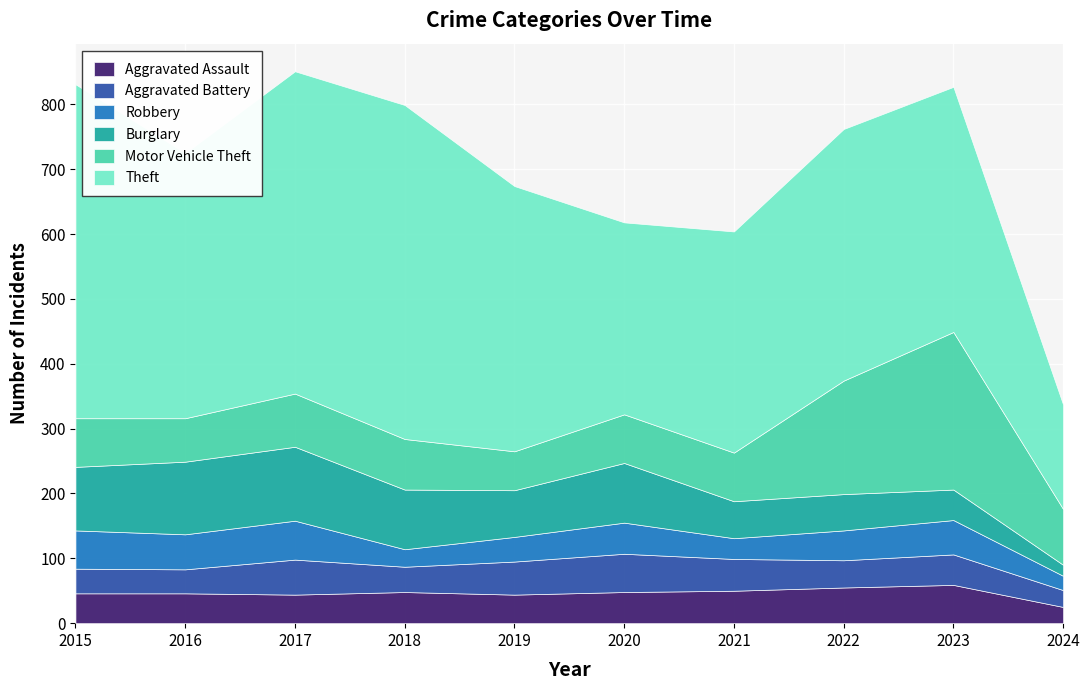

What is the sum of the Aggravated Assault values at 2021 and 2020?

98